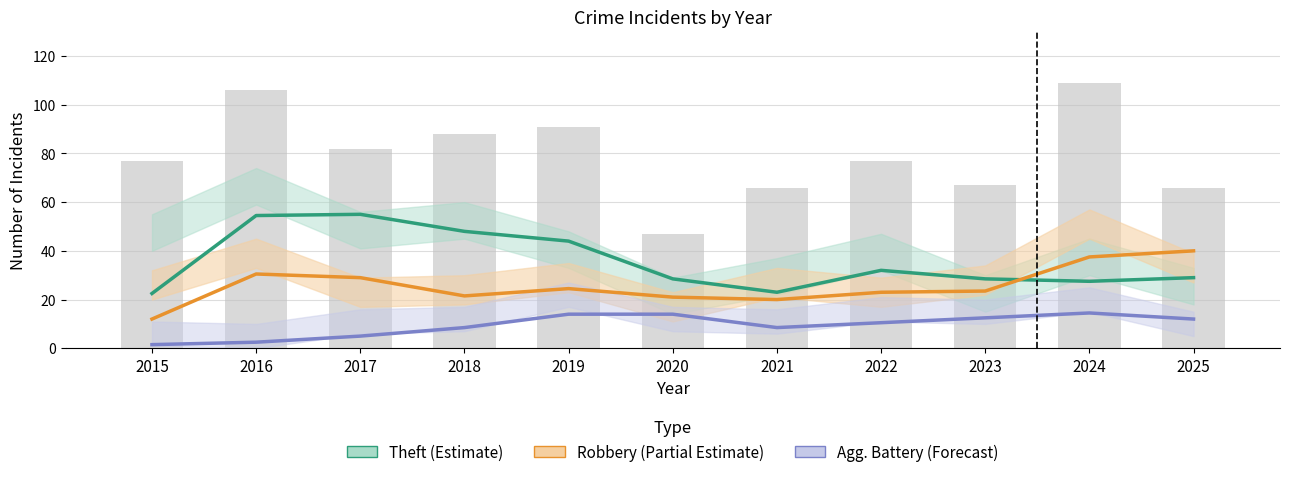

Reading left to right, list all the values displayed in this chart.

Theft (Estimate): 2015=22.5	2016=54.5	2017=55.0	2018=48.0	2019=44.0	2020=28.5	2021=23.0	2022=32.0	2023=28.5	2024=27.5	2025=29.0
Robbery (Partial Estimate): 2015=12.0	2016=30.5	2017=29.0	2018=21.5	2019=24.5	2020=21.0	2021=20.0	2022=23.0	2023=23.5	2024=37.5	2025=40.0
Agg. Battery (Forecast): 2015=1.5	2016=2.5	2017=5.0	2018=8.5	2019=14.0	2020=14.0	2021=8.5	2022=10.5	2023=12.5	2024=14.5	2025=12.0